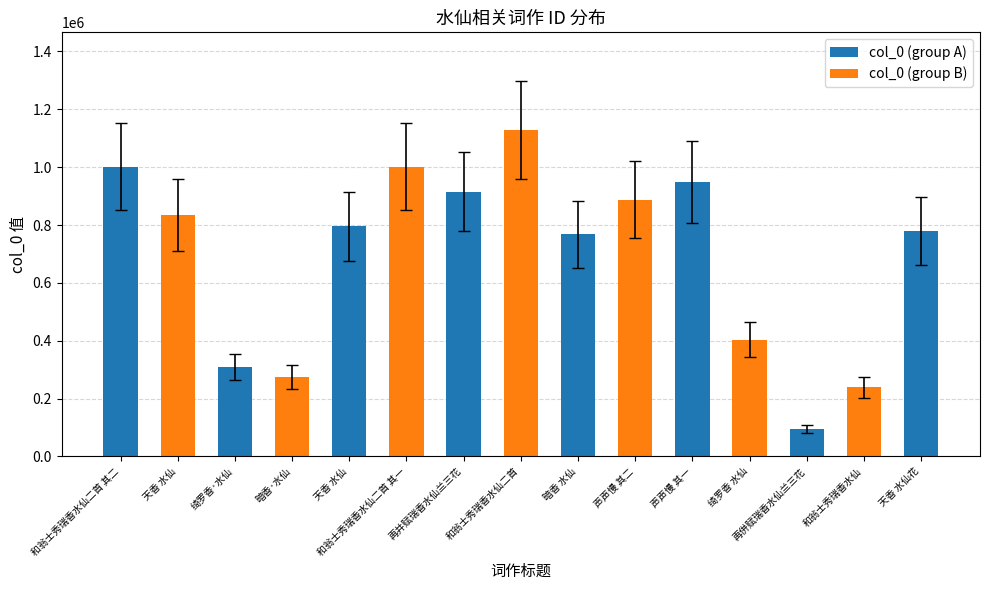

Where does the data first go above 676746?

和翁士秀瑞香水仙二首 其二